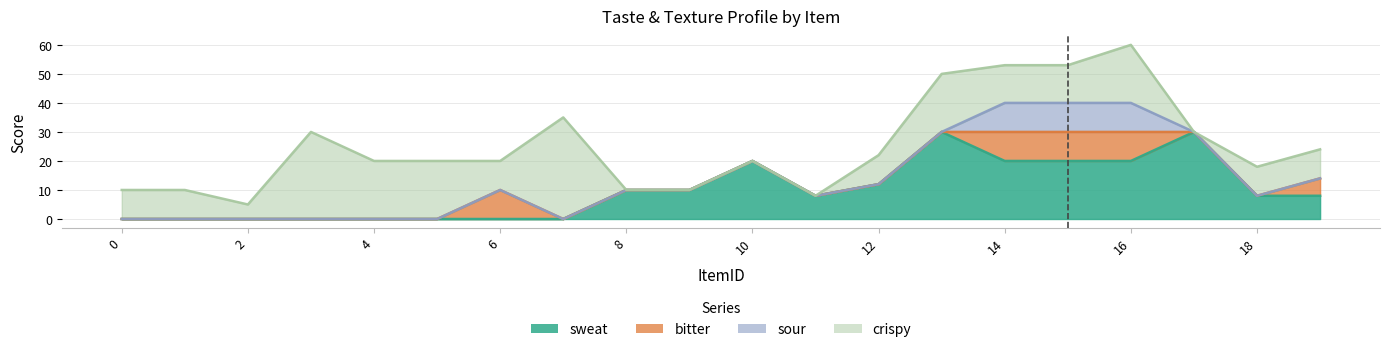

True or false: crispy has more than 1 points higher than both neighbors.

True